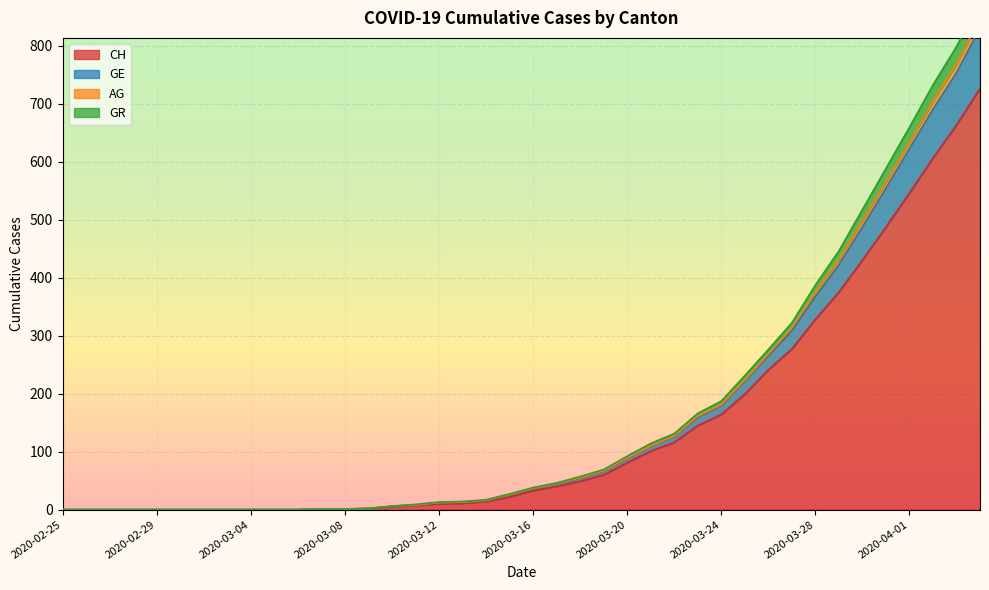

Rank the categories by AG value from highest to lowest.

2020-04-04, 2020-04-03, 2020-04-02, 2020-04-01, 2020-03-31, 2020-03-30, 2020-03-29, 2020-03-28, 2020-03-27, 2020-03-26, 2020-03-25, 2020-03-24, 2020-03-23, 2020-03-22, 2020-03-21, 2020-03-20, 2020-03-19, 2020-03-18, 2020-03-17, 2020-03-16, 2020-03-15, 2020-03-14, 2020-03-13, 2020-03-12, 2020-03-11, 2020-03-10, 2020-03-09, 2020-03-07, 2020-03-08, 2020-02-25, 2020-02-26, 2020-02-27, 2020-02-28, 2020-02-29, 2020-03-01, 2020-03-02, 2020-03-03, 2020-03-04, 2020-03-05, 2020-03-06